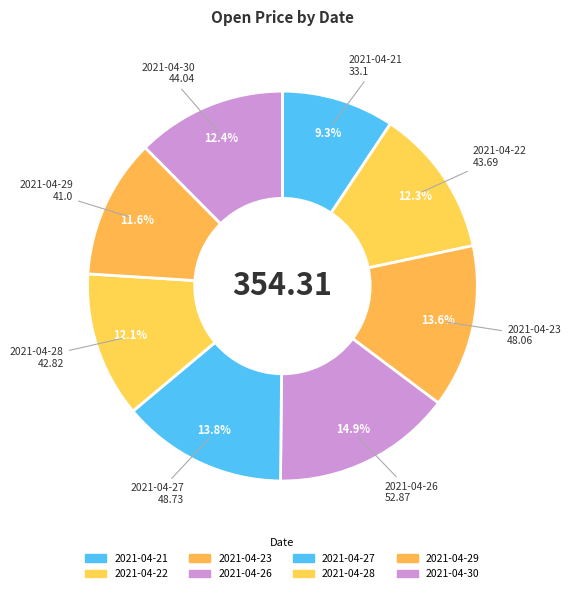

Does 2021-04-23 account for over 50% of the chart?

No